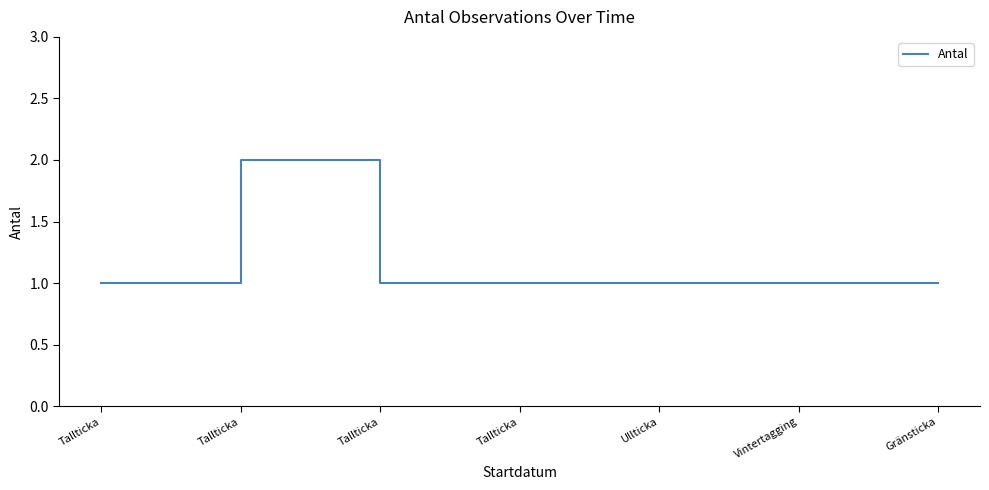

How many lines are shown in the chart?

1